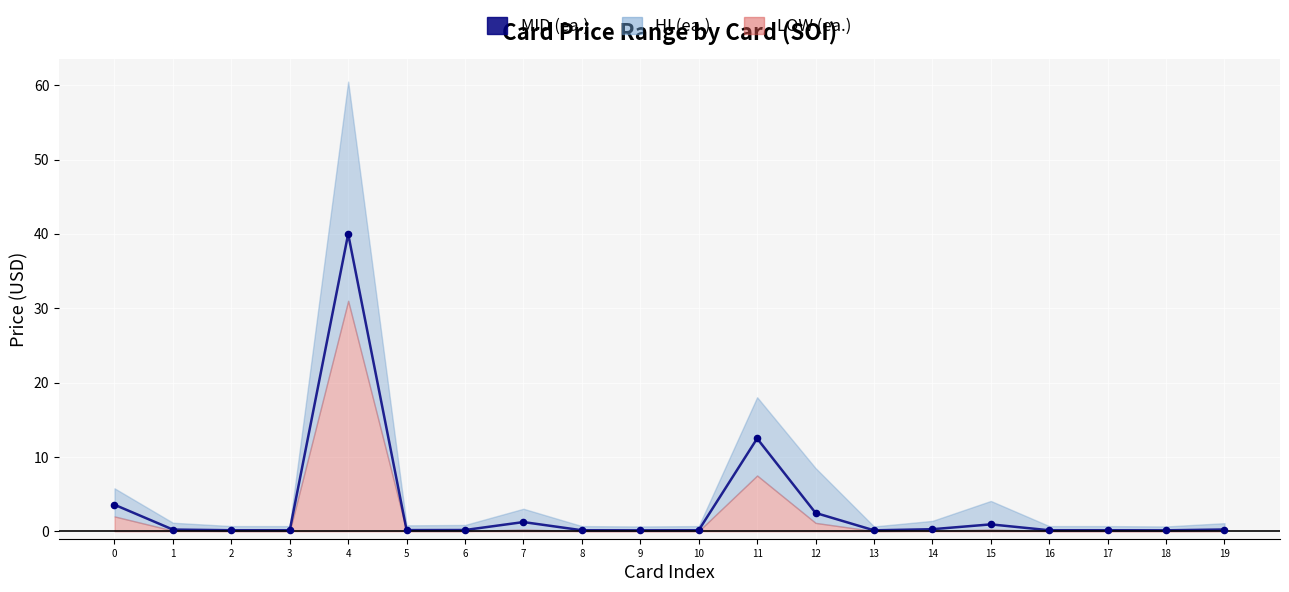

Between 14 and 13, which is larger?

14